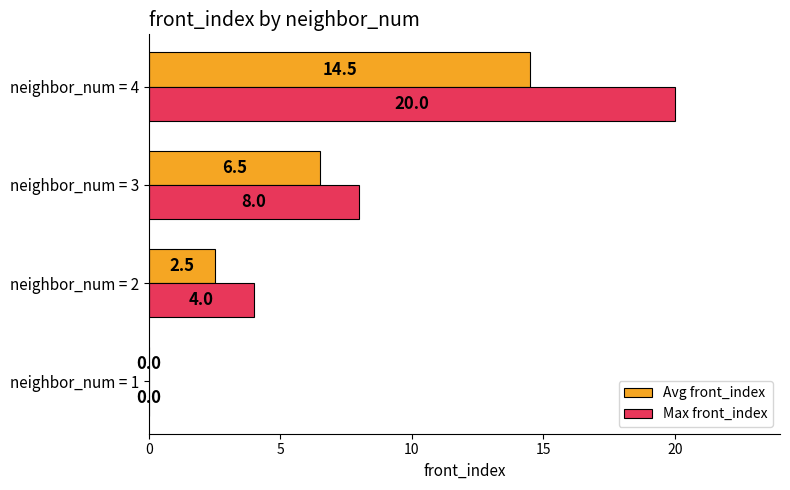

At which category is the sum across all series the highest?

neighbor_num = 4